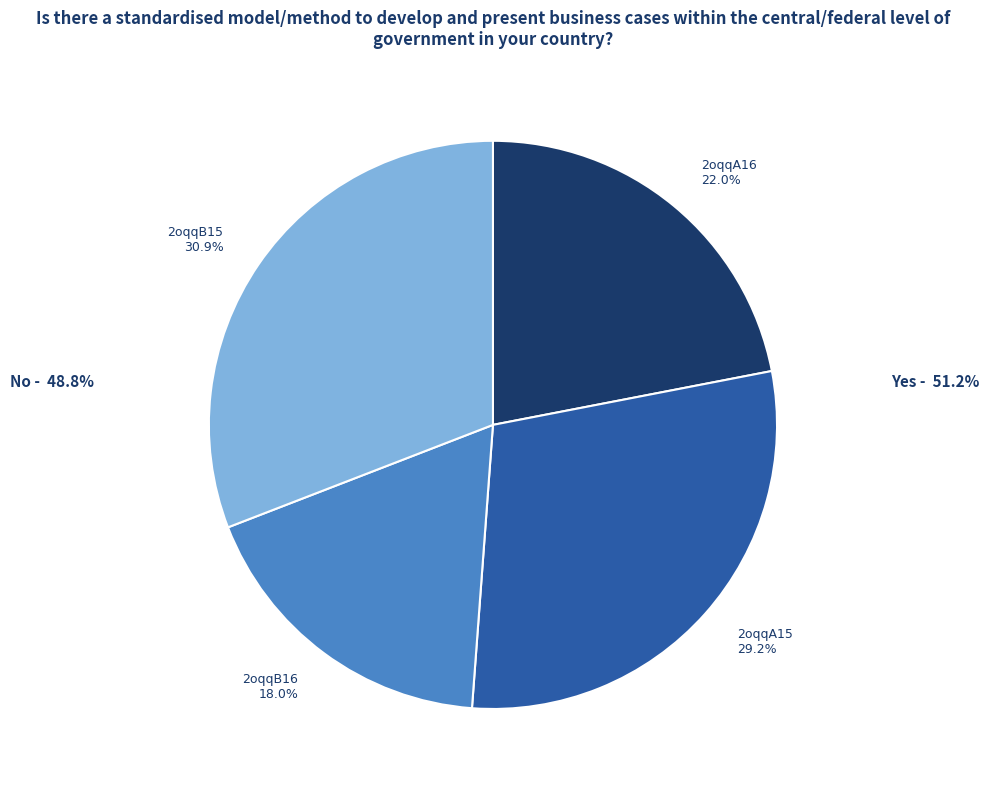

Do 2oqqA16 and 2oqqB15 together represent more than half of the pie?

Yes